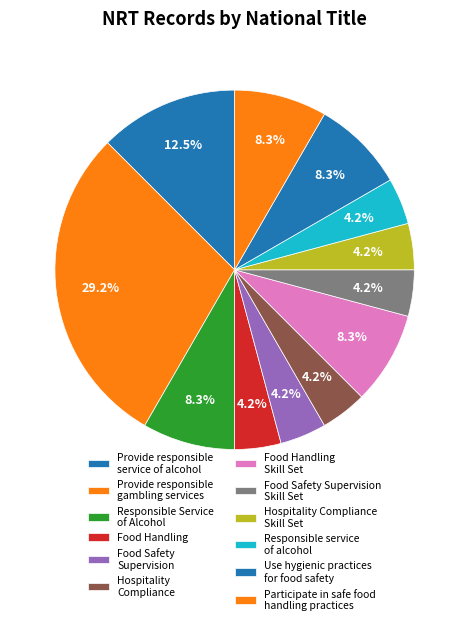

What is the largest slice in the pie chart?

Provide responsible gambling services